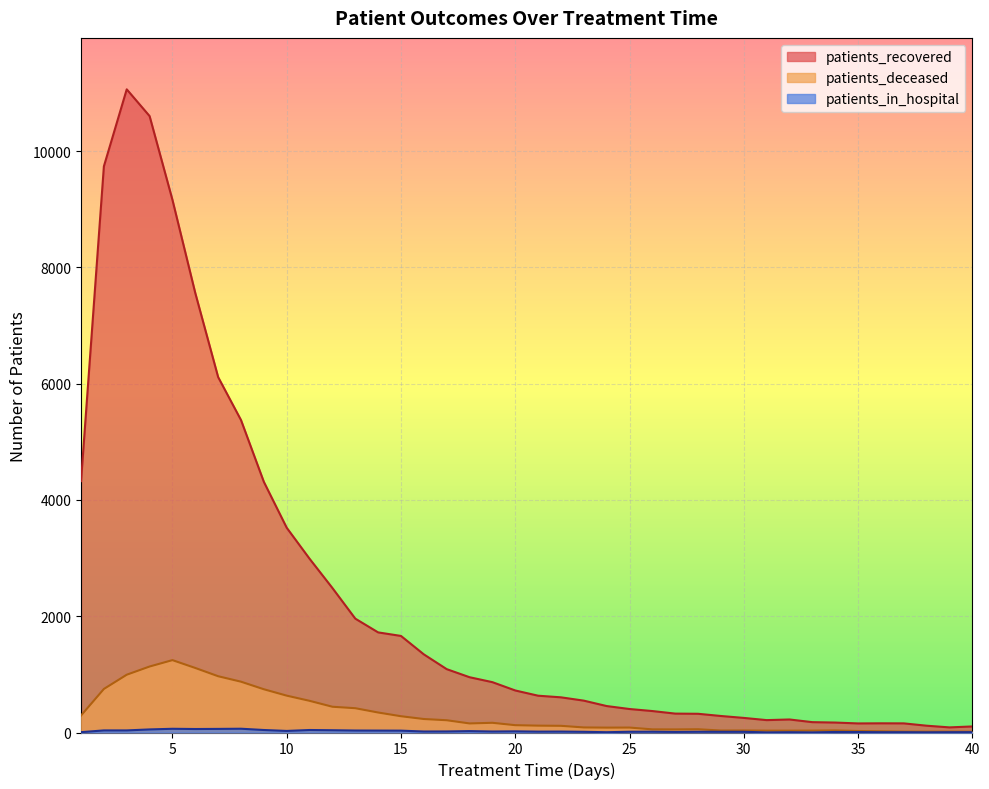

Rank the categories by patients_recovered value from lowest to highest.

39, 40, 38, 35, 37, 36, 34, 33, 31, 32, 30, 29, 28, 27, 26, 25, 24, 23, 22, 21, 20, 19, 18, 17, 16, 15, 14, 13, 12, 11, 10, 9, 1, 8, 7, 6, 5, 2, 4, 3